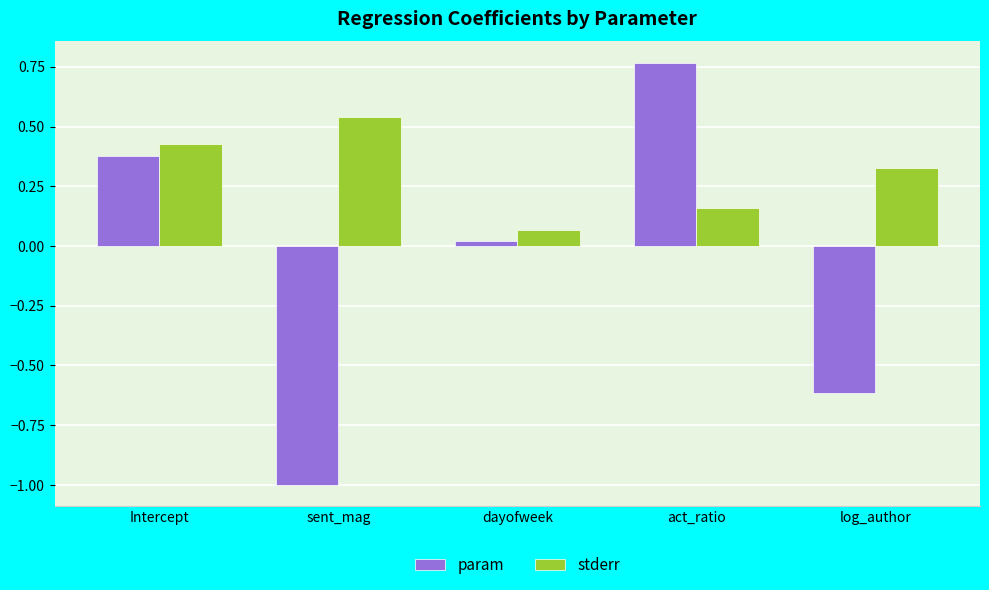

At how many categories does at least one series exceed 0?

5